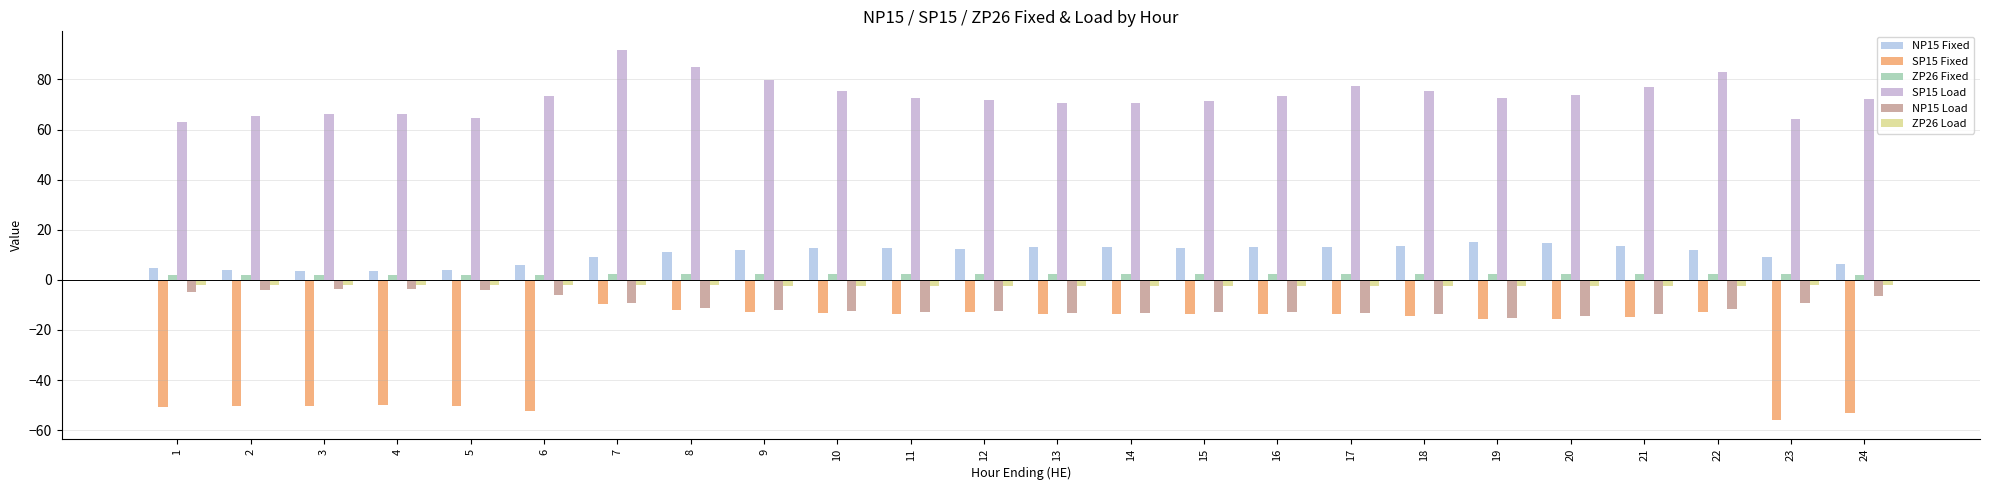

What are all the series names shown in the legend?

NP15 Fixed, SP15 Fixed, ZP26 Fixed, SP15 Load, NP15 Load, ZP26 Load